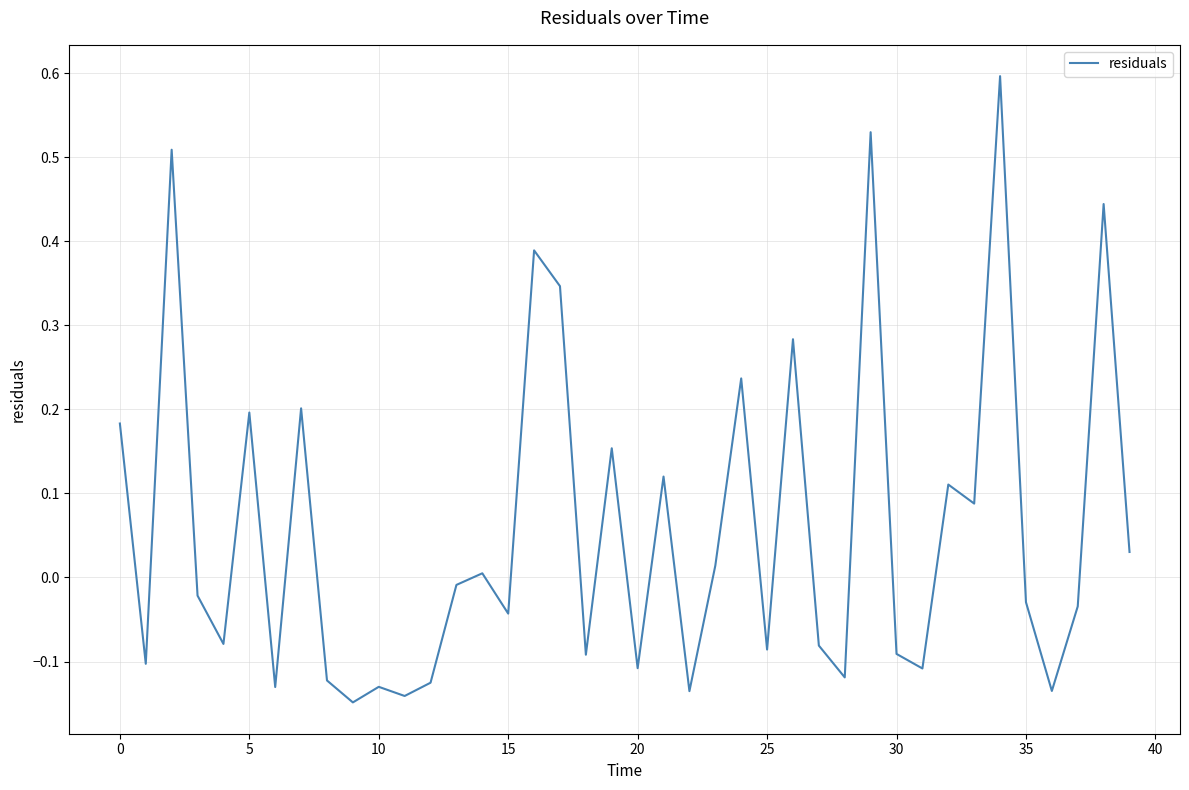

True or false: there are more than 1 points higher than both neighbors.

True